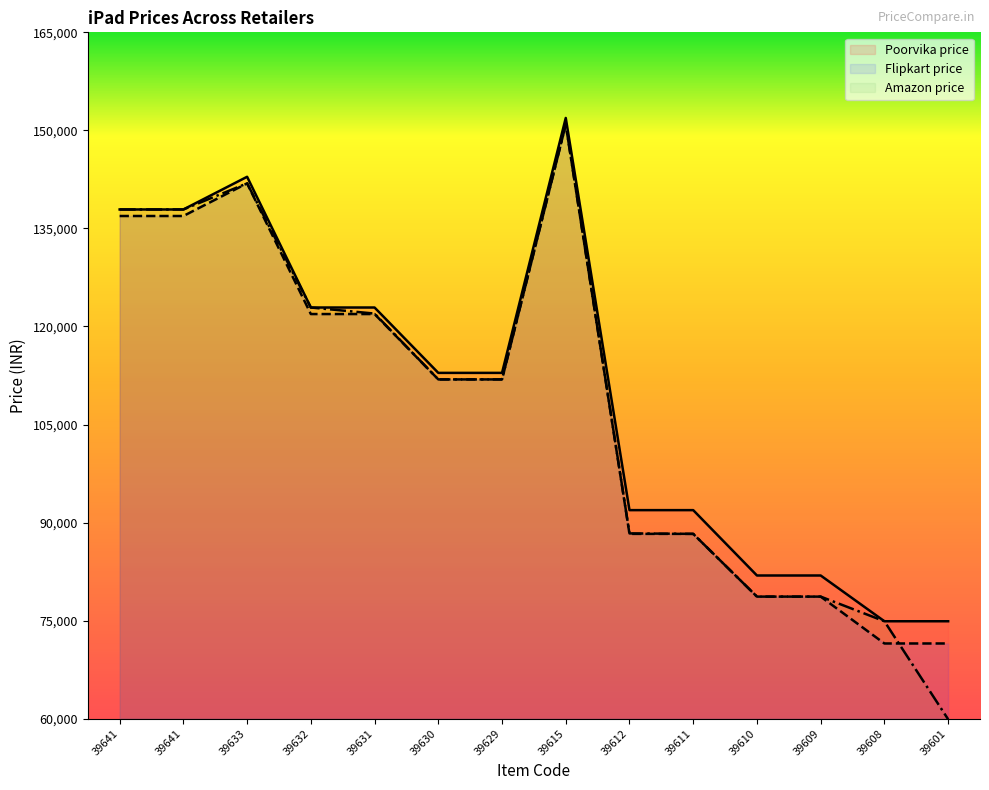

Rank the series by their average value, from highest to lowest.

Poorvika price, Flipkart price, Amazon price